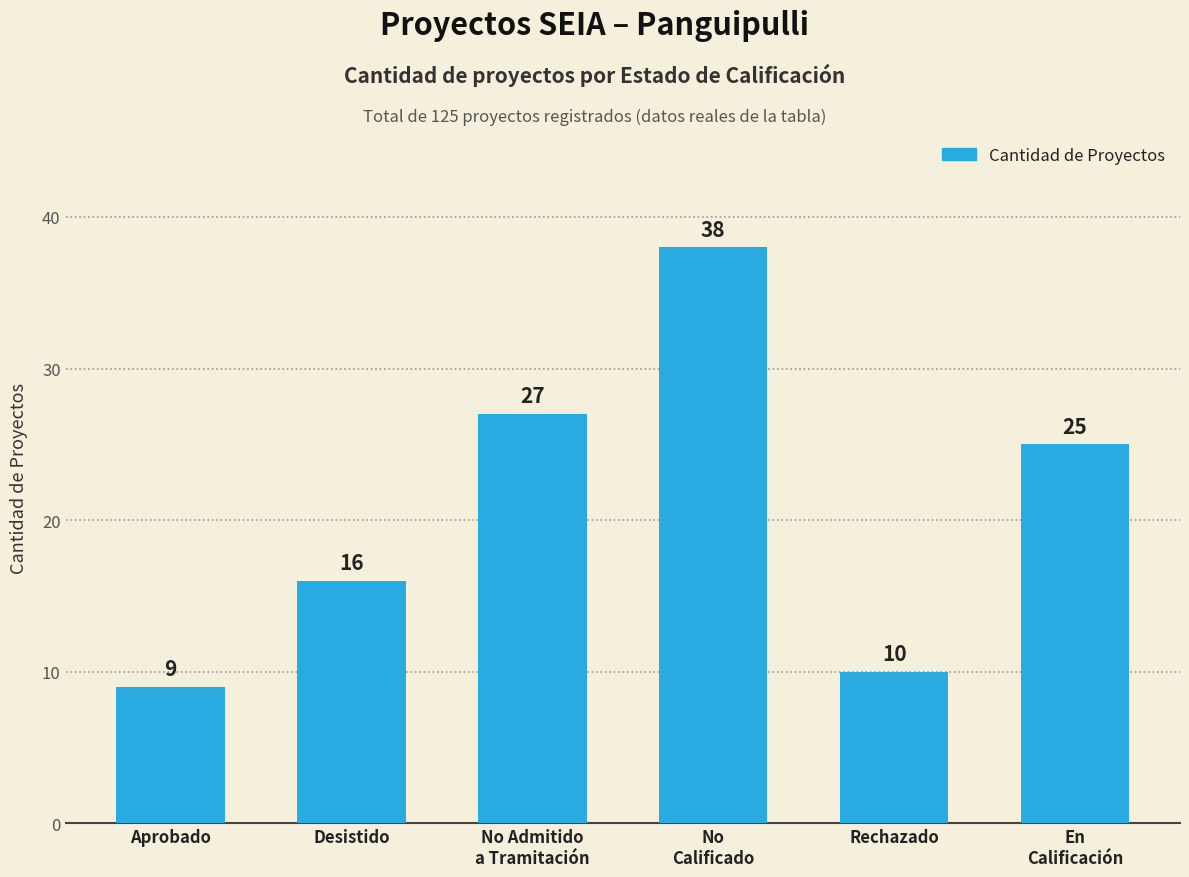

Reading left to right, extract all data points from this chart.

9	16	27	38	10	25